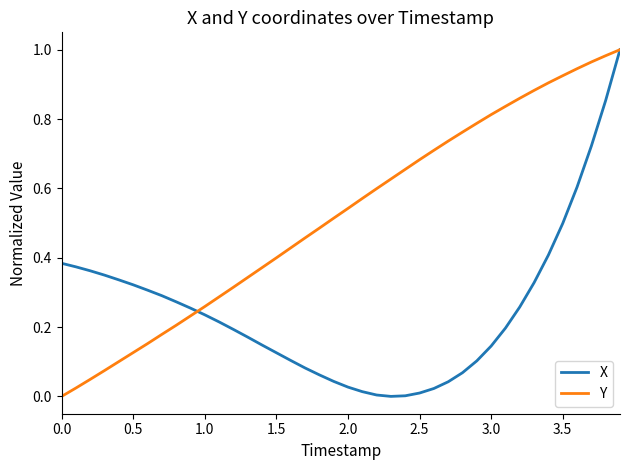

Rank the series by their average value, from lowest to highest.

X, Y